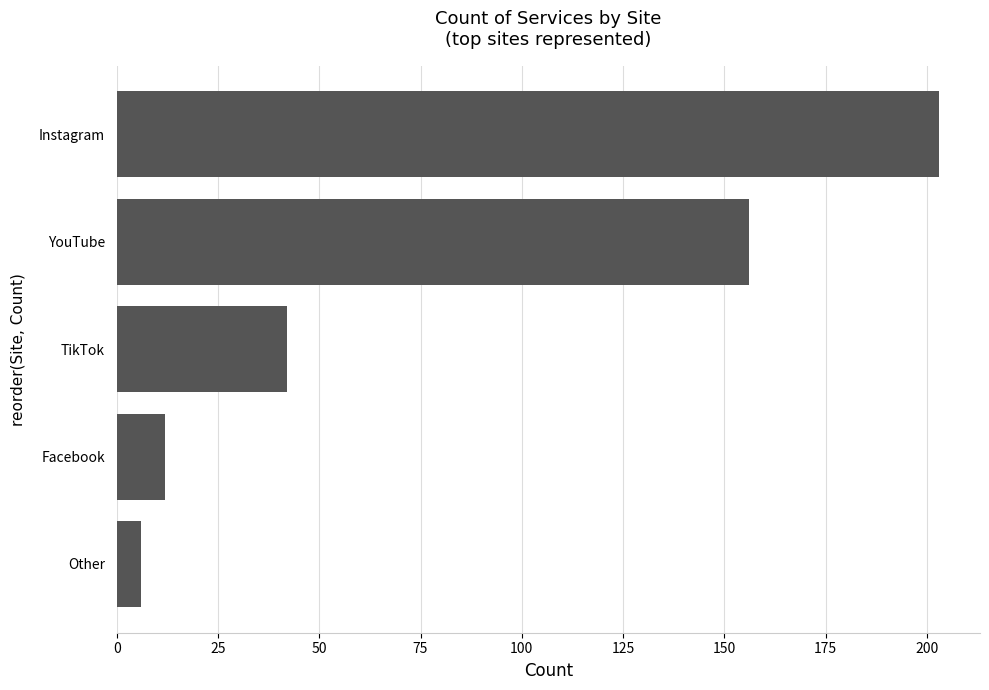

Reading bottom to top, extract all data points from this chart.

Other=6	Facebook=12	TikTok=42	YouTube=156	Instagram=203